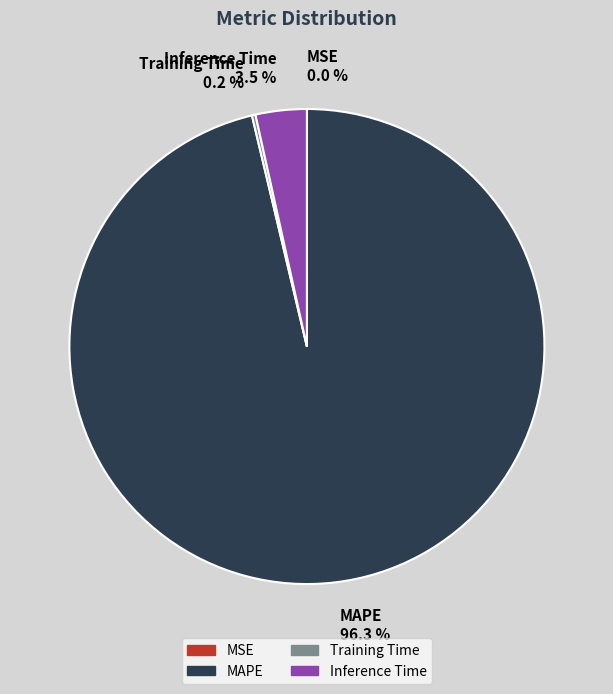

Do Inference Time 3.5 % and MAPE 96.3 % together represent more than half of the pie?

Yes